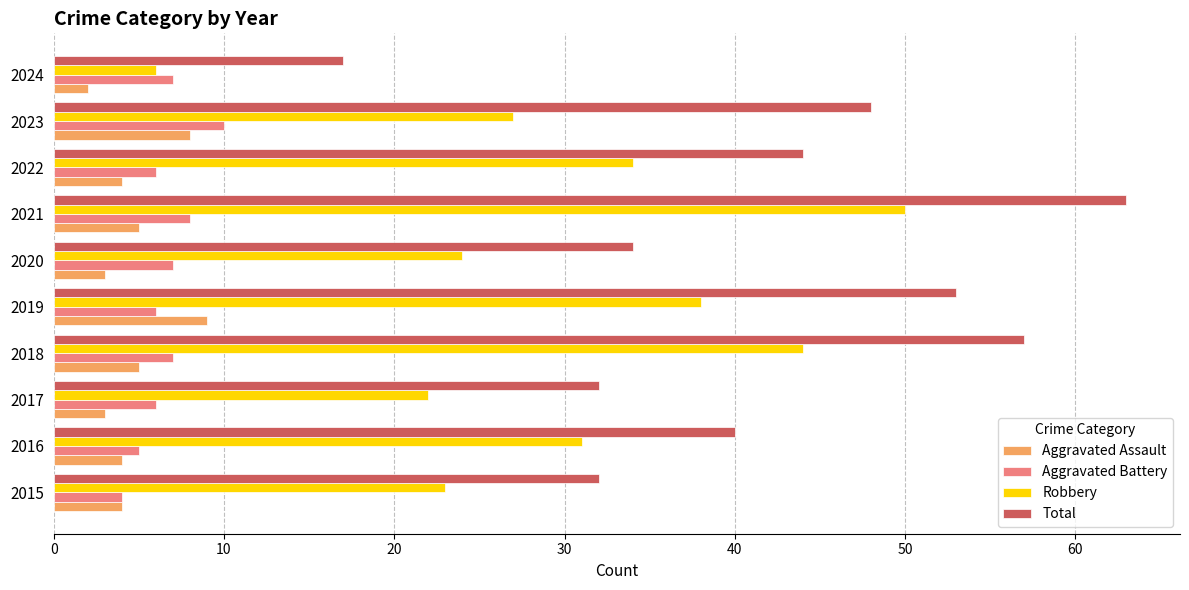

Where is Robbery nearest to the value 28?

2023